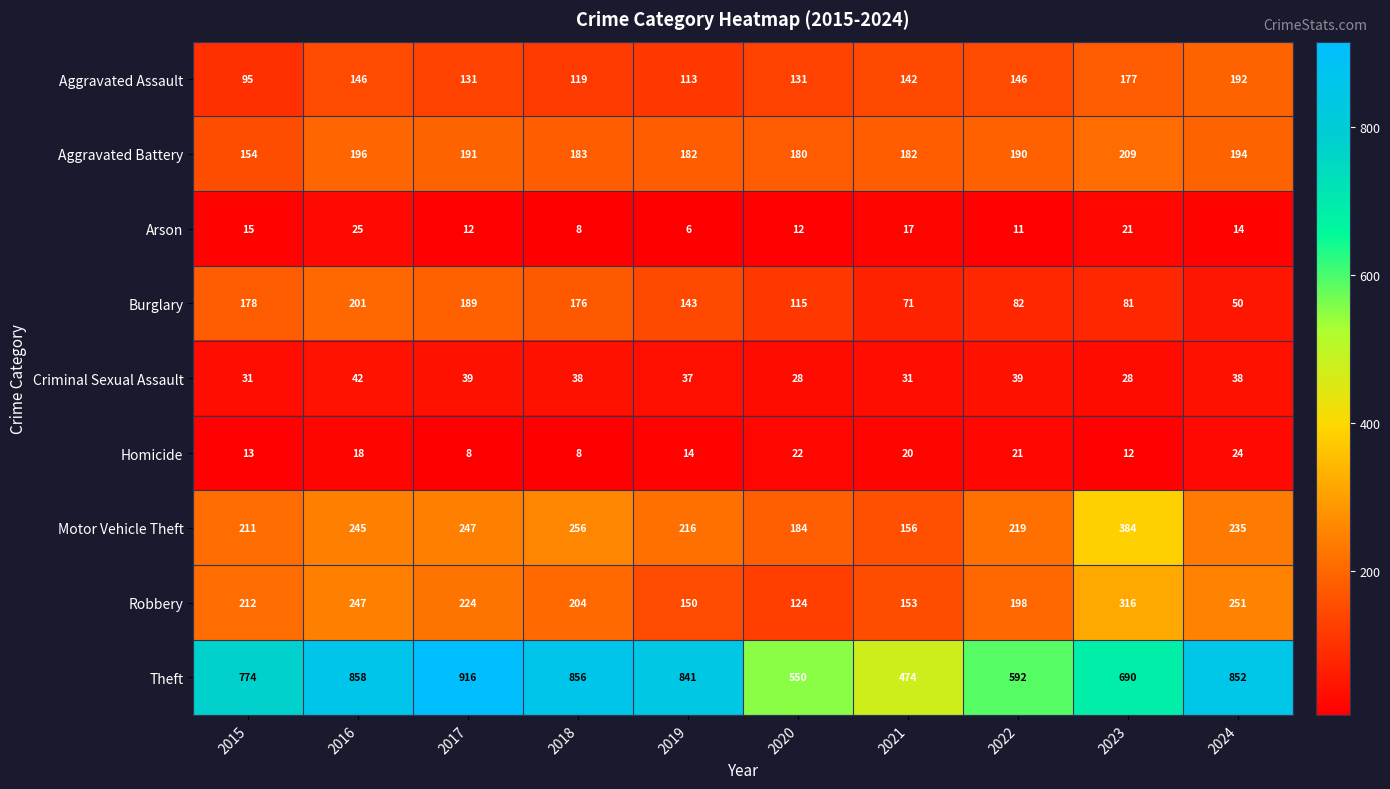

What is the difference between the maximum and minimum values in the Motor Vehicle Theft series?

228